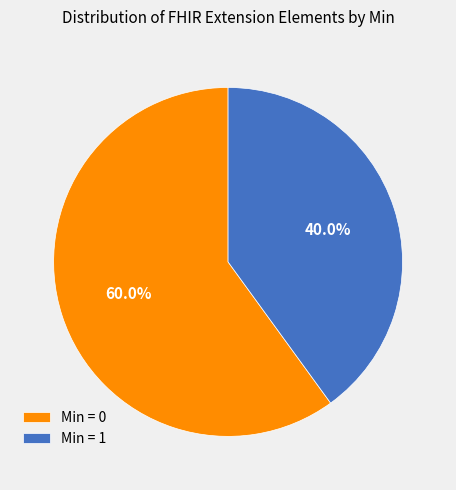

Which category has the smallest portion of the pie?

Min = 1